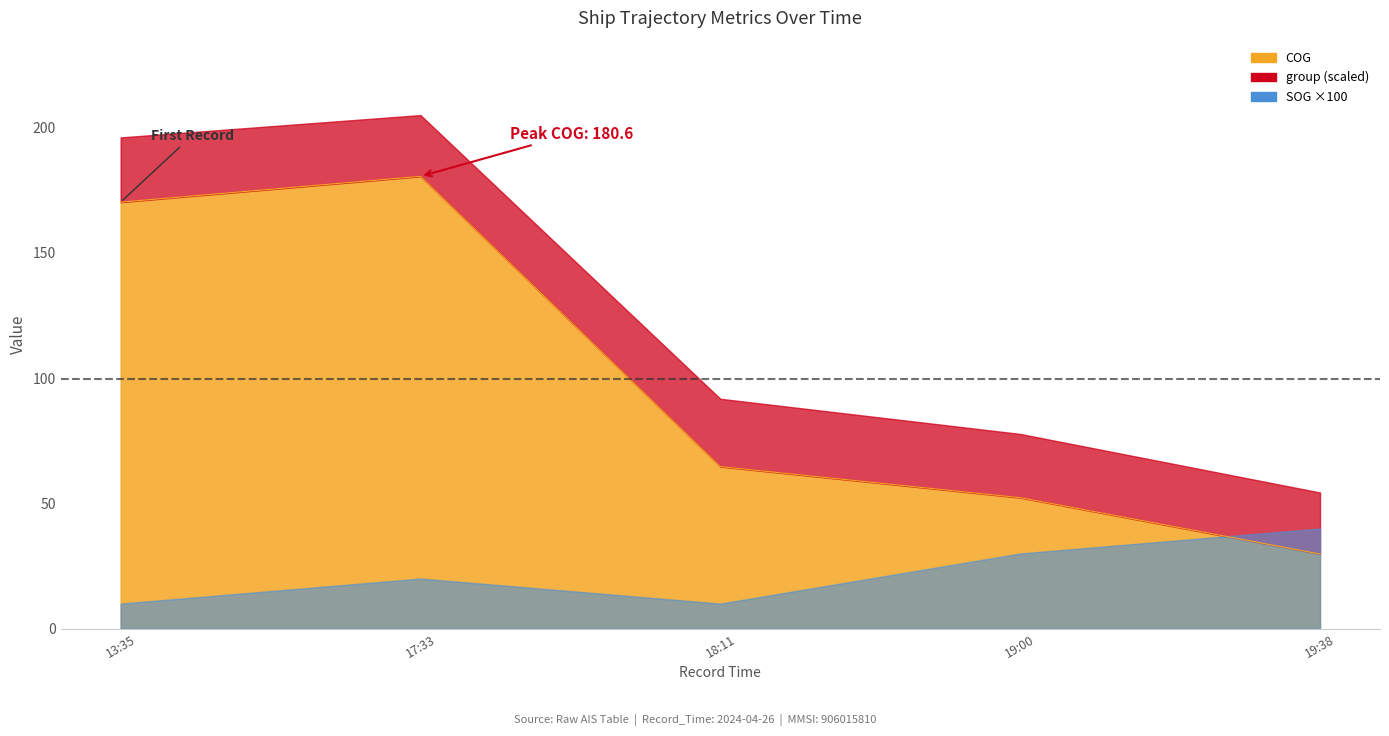

Where does the data first go above 64?

13:35